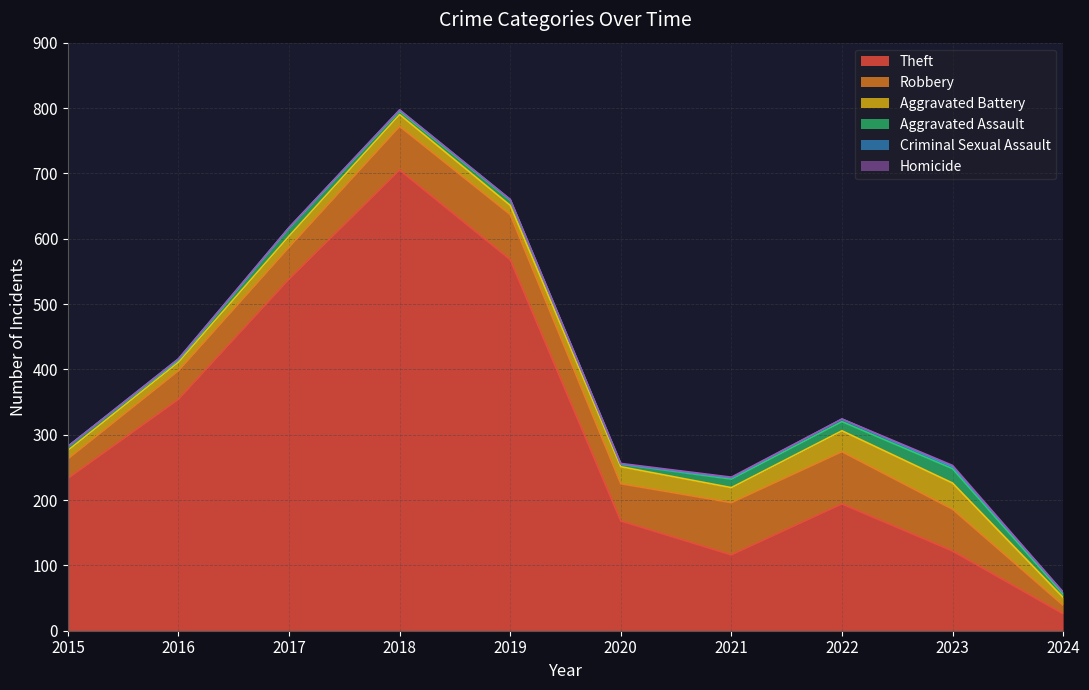

Where is the first local maximum for Theft?

2018